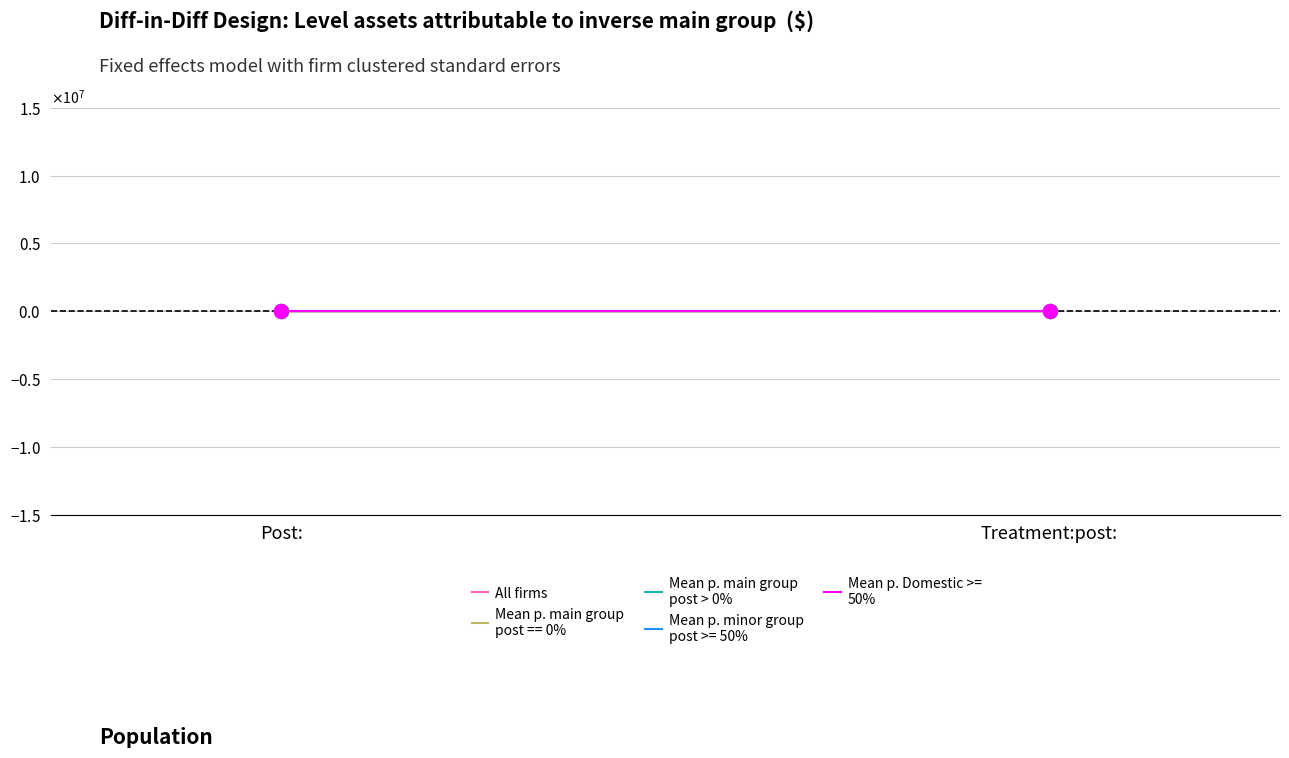

Between Post: and Treatment:post:, which series saw the biggest shift?

All firms